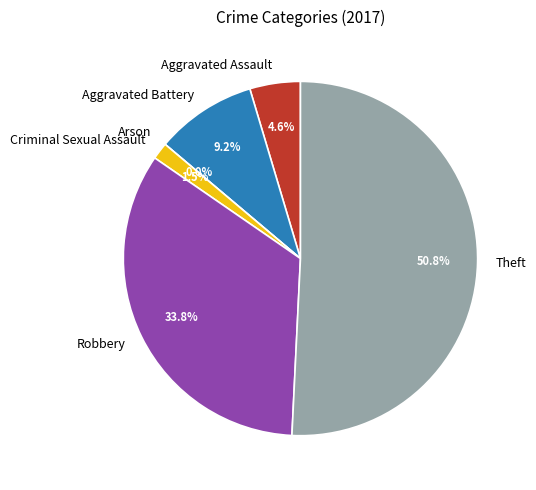

The Theft slice represents 51% of the pie. True or false?

True